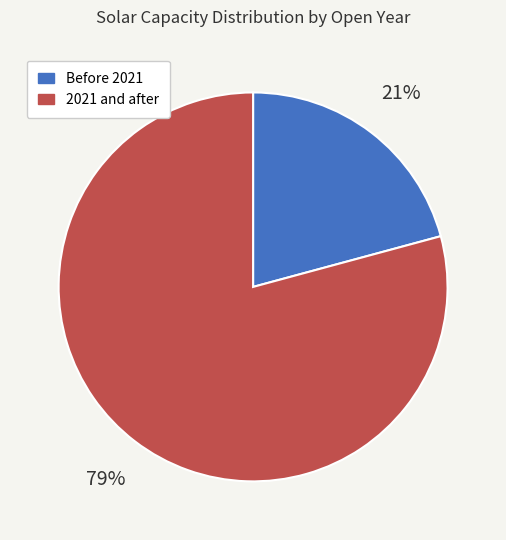

Which category has the biggest portion of the pie?

2021 and after